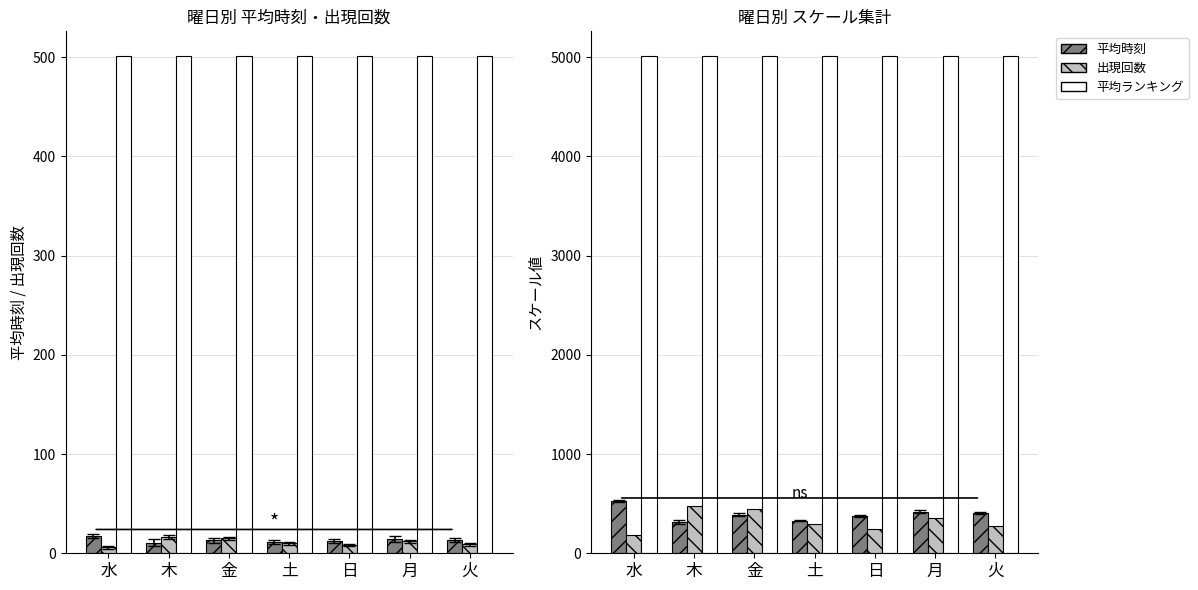

List the series in order of their peak value, lowest first.

出現回数, 平均時刻, 出現回数×30, 平均ランキング, 平均時刻×30, 平均ランキング×10